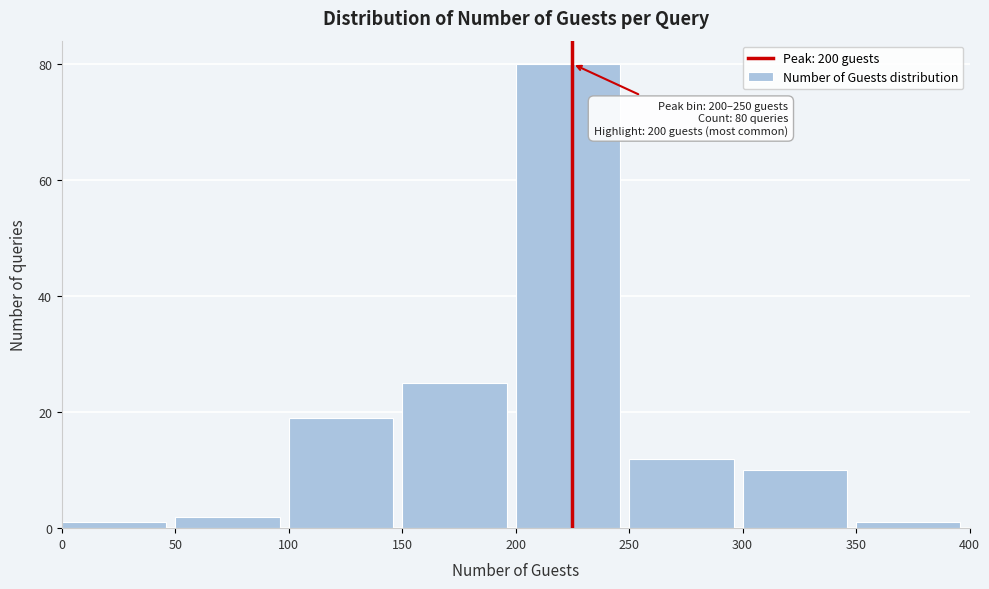

Over which range of the x-axis is the bar tallest?

200 to 250